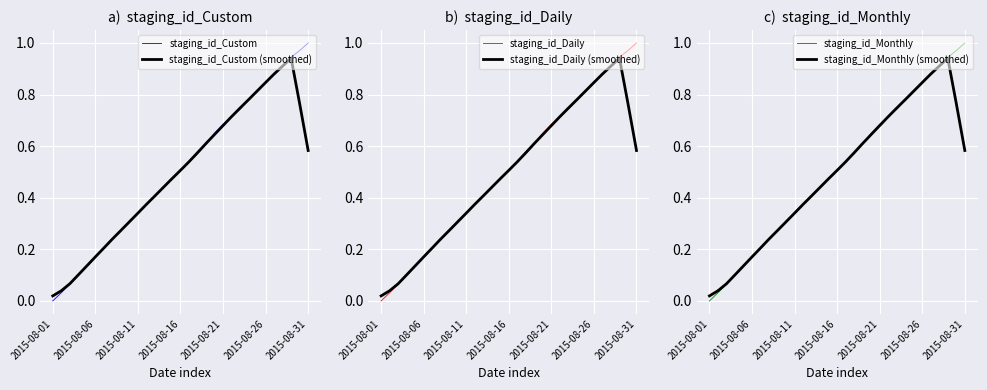

What is the average value of the staging_id_Custom series?

0.5